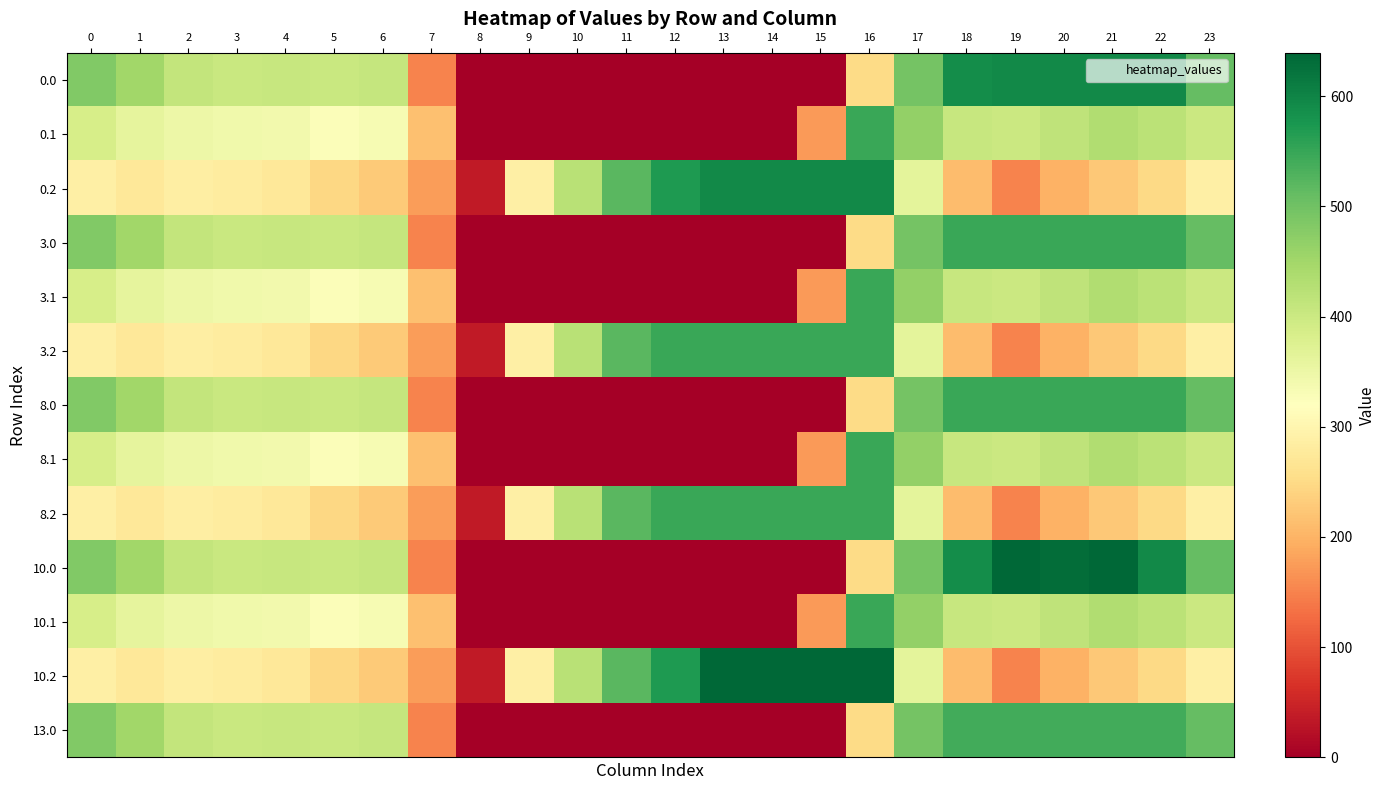

Which has a higher value, 23 or 15?

23